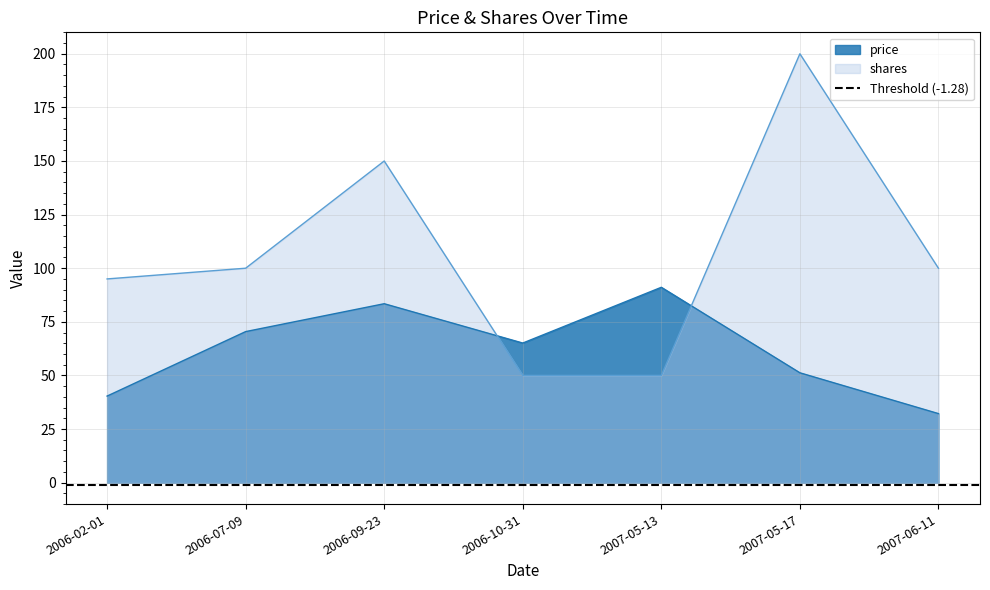

What are all the series names shown in the legend?

price, shares